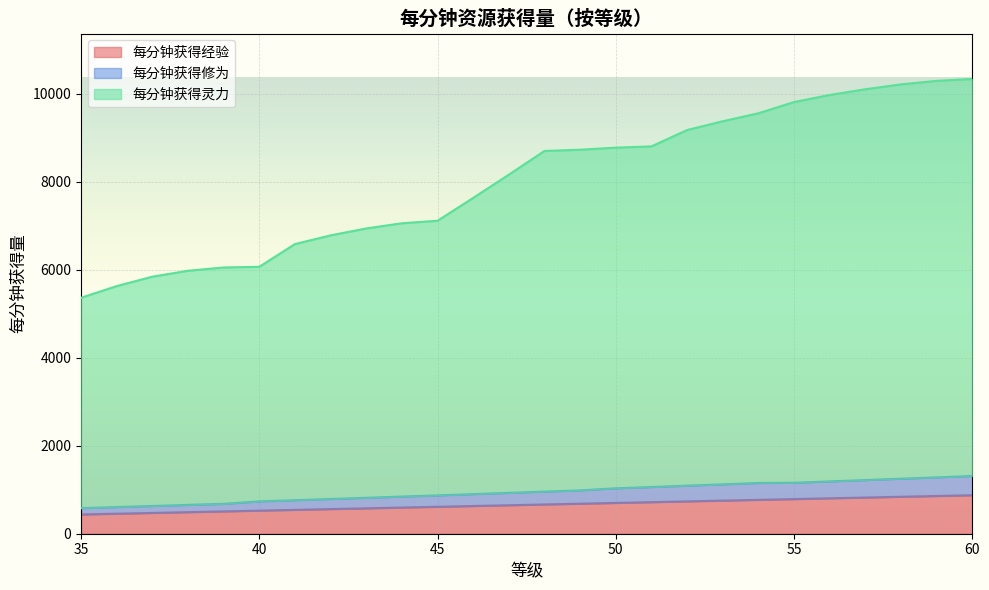

Which category has the highest value in the 每分钟获得经验 series?

60